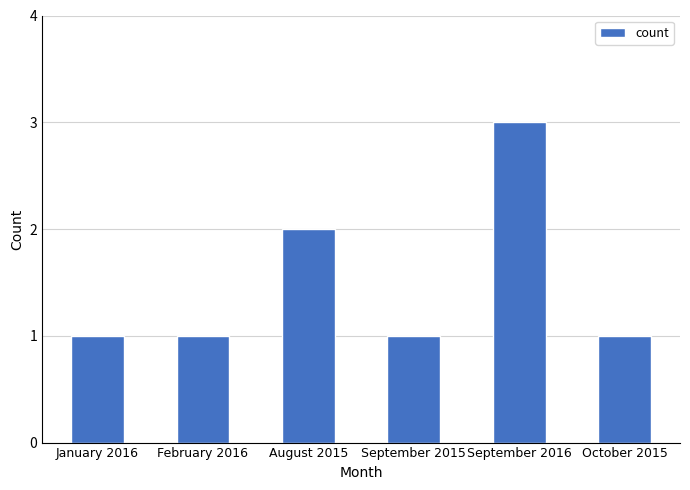

What is the average value?

2